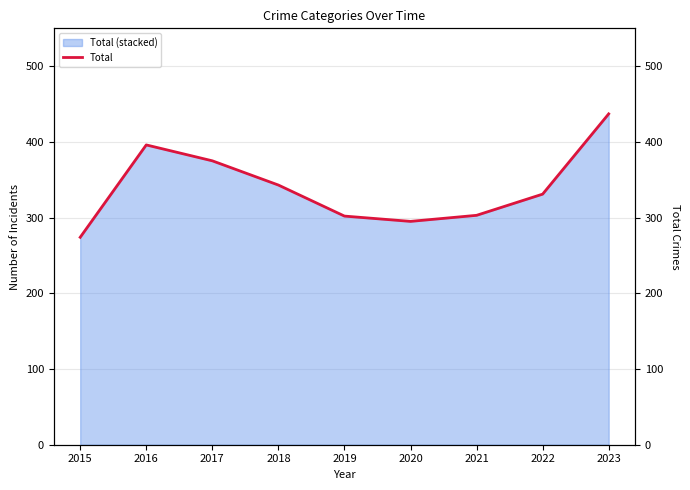

True or false: Total (stacked) has a value of 491 at 2021.

False